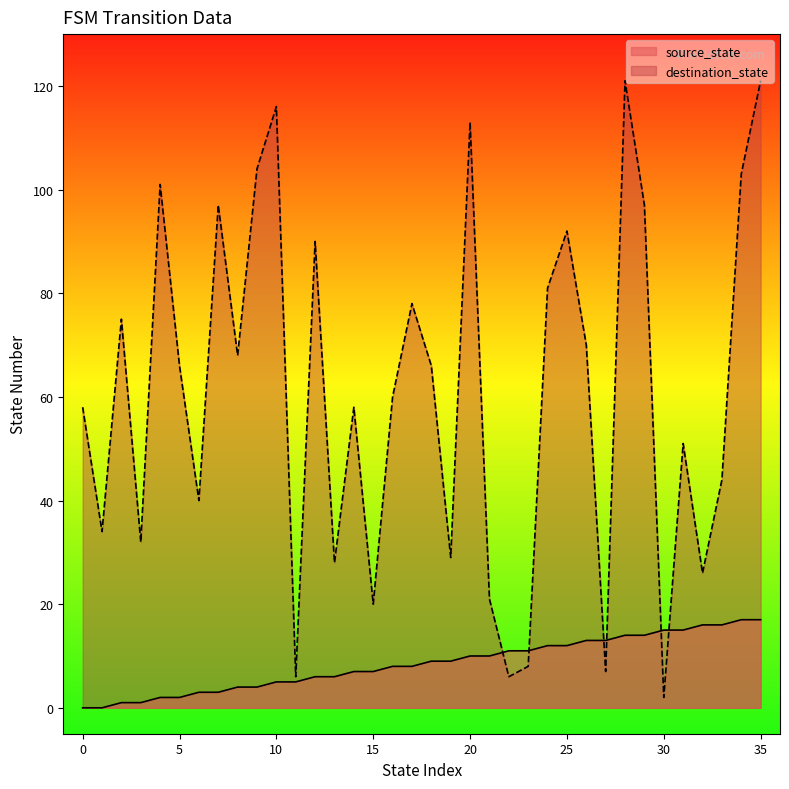

Reading left to right, extract all data points from this chart.

source_state: 0	0	1	1	2	2	3	3	4	4	5	5	6	6	7	7	8	8	9	9	10	10	11	11	12	12	13	13	14	14	15	15	16	16	17	17
destination_state: 58	34	75	32	101	66	40	97	68	104	116	6	90	28	58	20	60	78	66	29	113	21	6	8	81	92	70	7	121	97	2	51	26	44	103	121